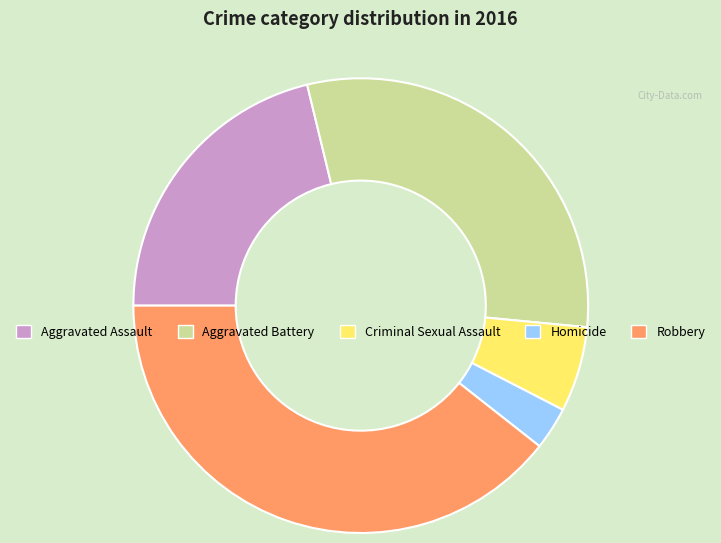

Approximately how many times larger is the value at Criminal Sexual Assault compared to Robbery?

0.2